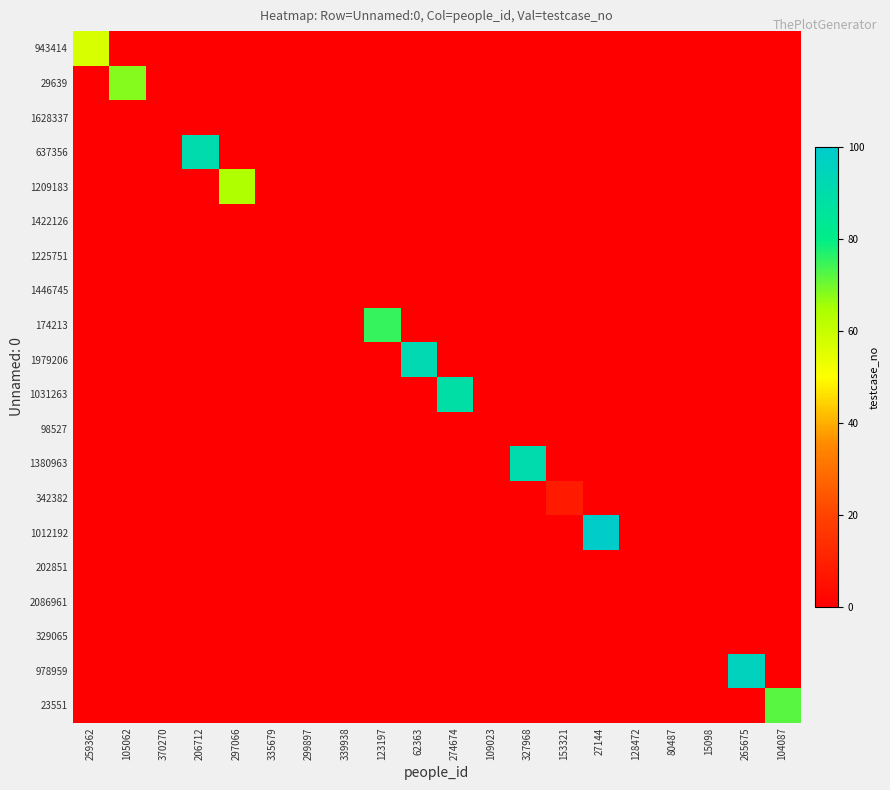

At which category does the chart reach its minimum across all series?

105062